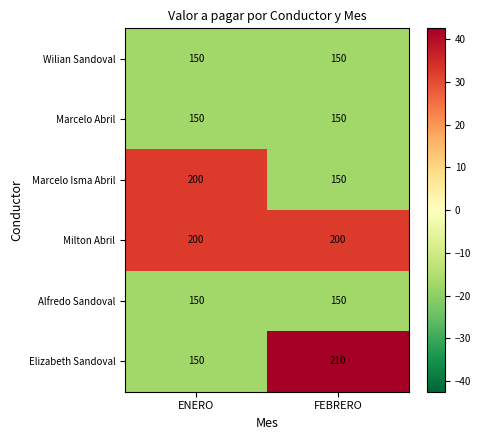

At which category is the sum across all series the highest?

FEBRERO